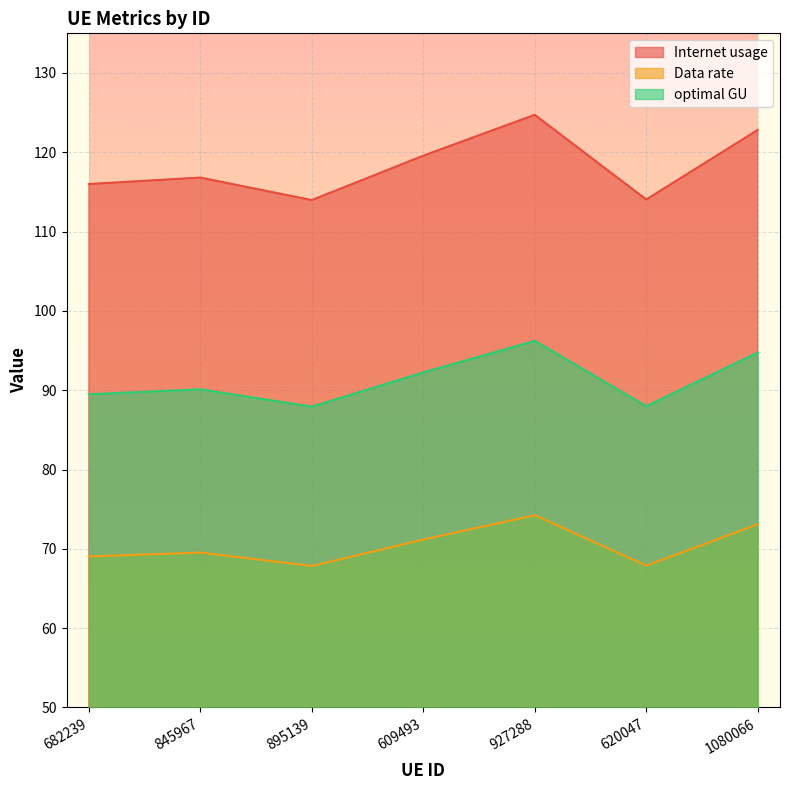

In Internet usage, how many points are lower than both neighbors (excluding endpoints)?

2